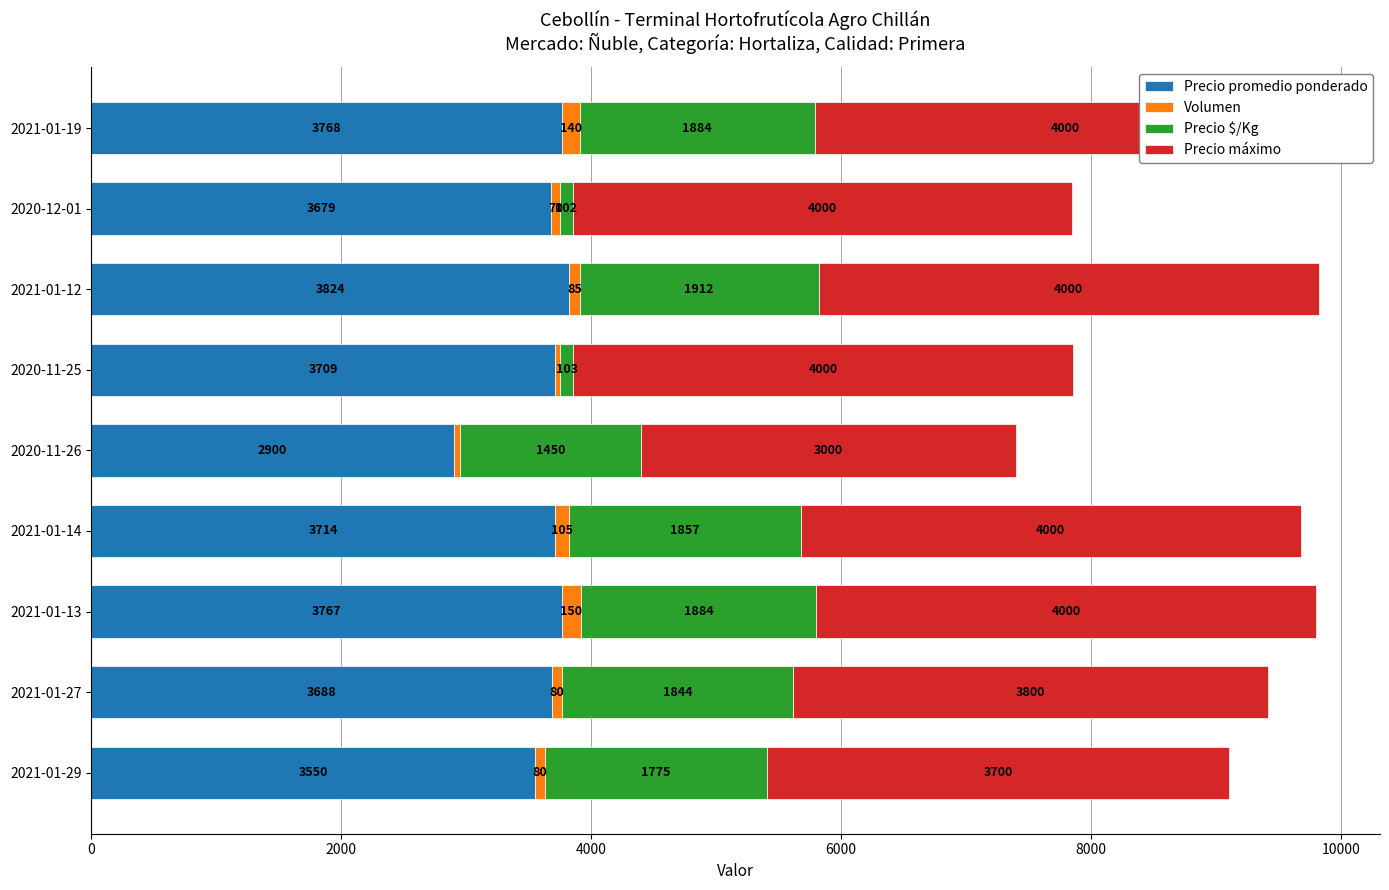

Between 2021-01-27 and 2021-01-13, which series saw the biggest shift?

Precio máximo